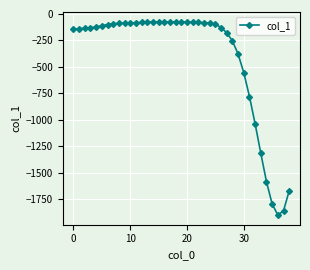

What is the difference between the maximum and minimum values?

1826